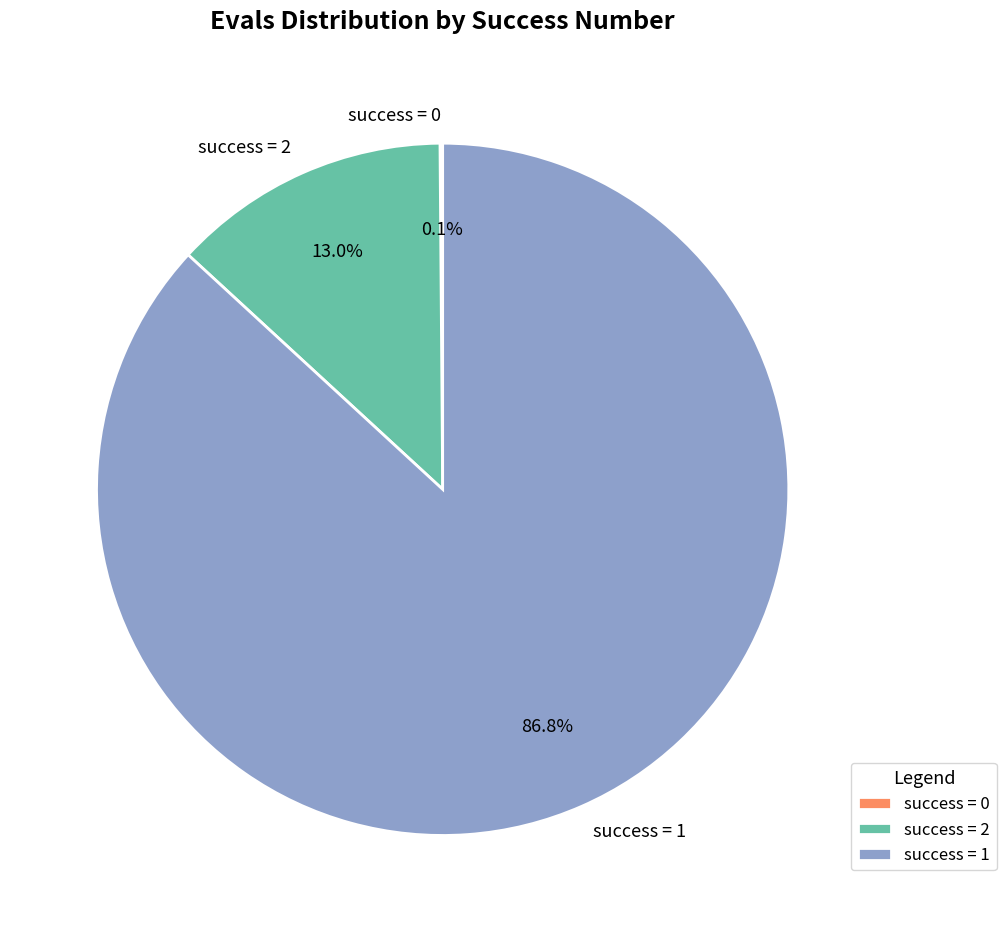

Does any single category account for the majority?

Yes